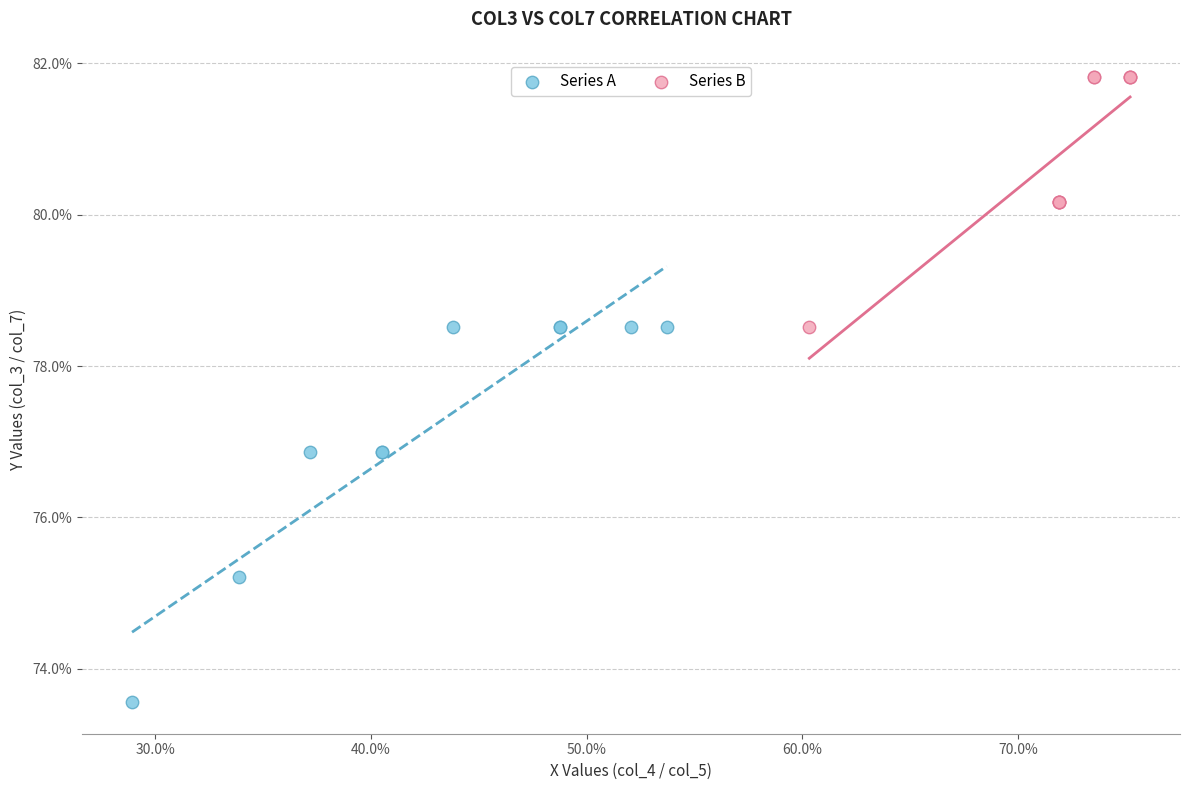

What are all the series names shown in the legend?

Series A, Series B